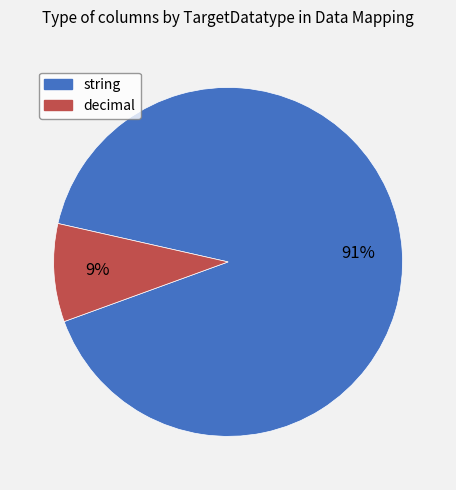

Do string and decimal together represent more than half of the pie?

Yes